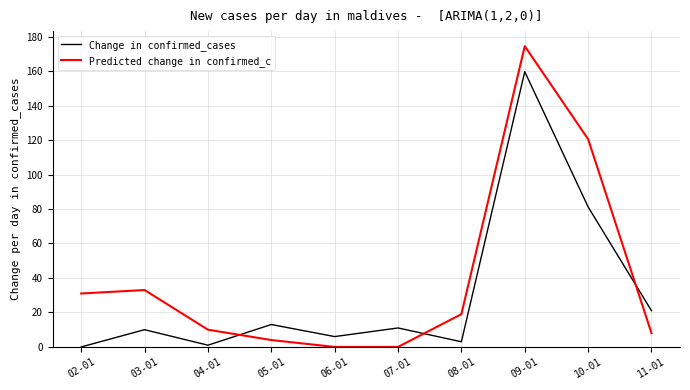

Which series has the largest range (max minus min)?

Predicted change in confirmed_c